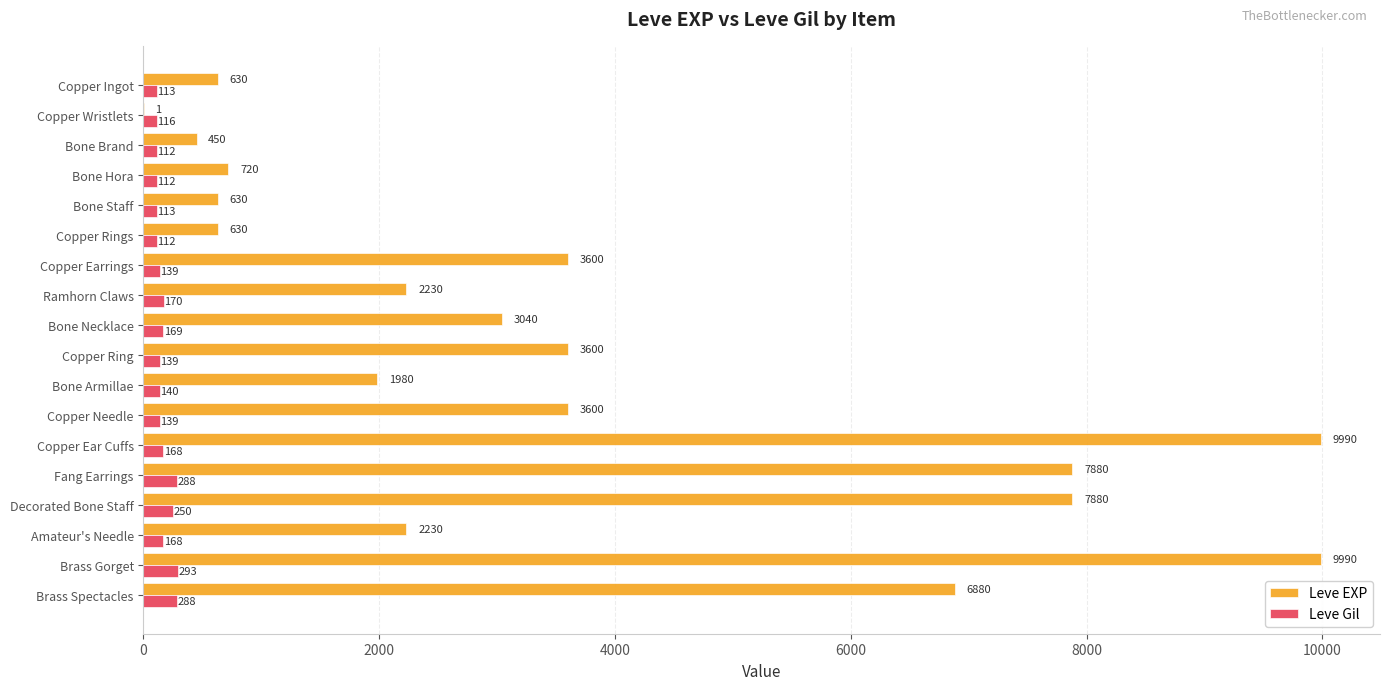

Which series has the largest total across all categories?

Leve EXP